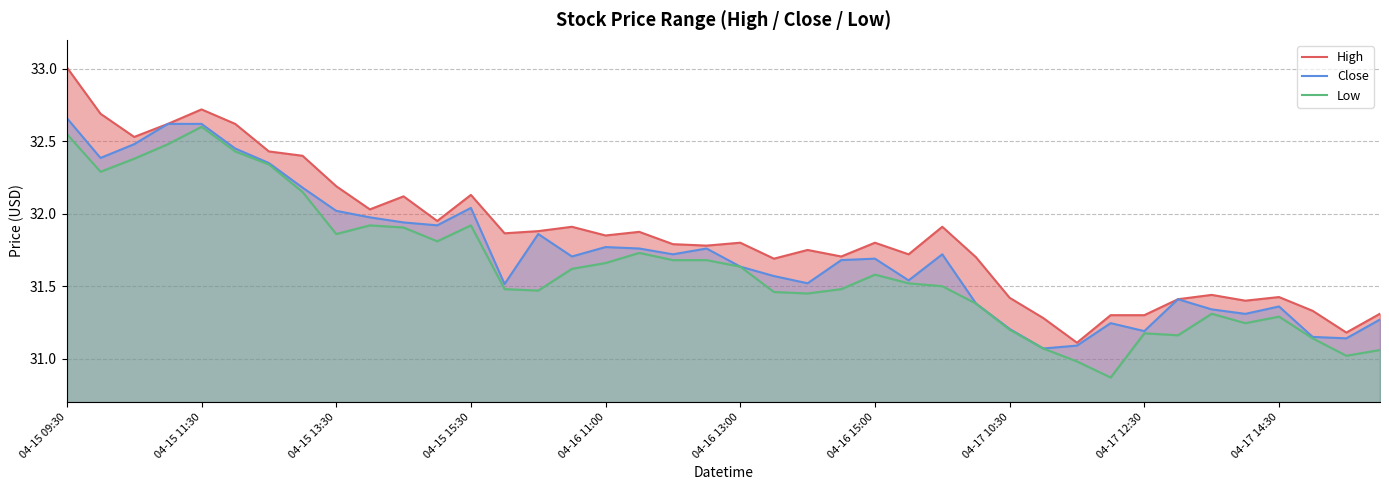

List the series in order of their peak value, lowest first.

Low, Close, High